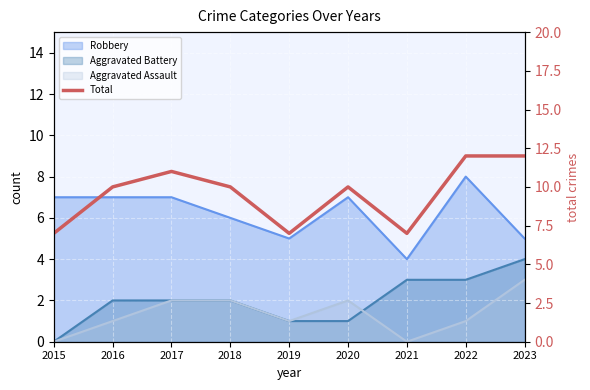

What is the difference between the second highest and second lowest values?

5